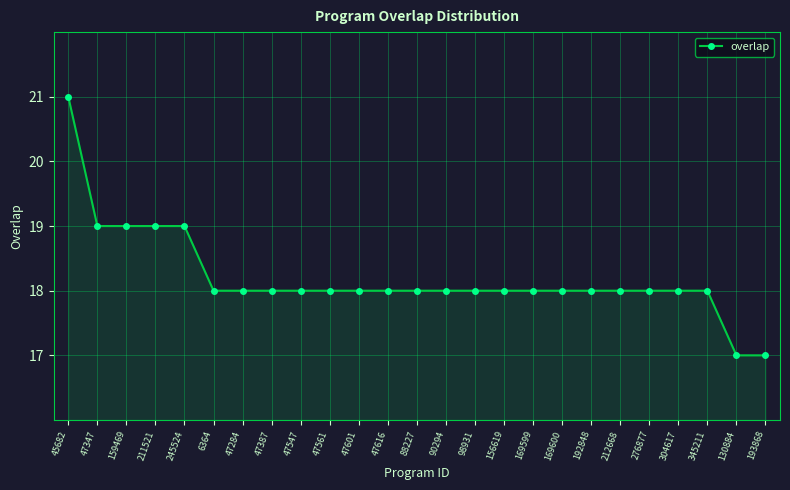

What is the sum of the values at 6364 and 159469?

37